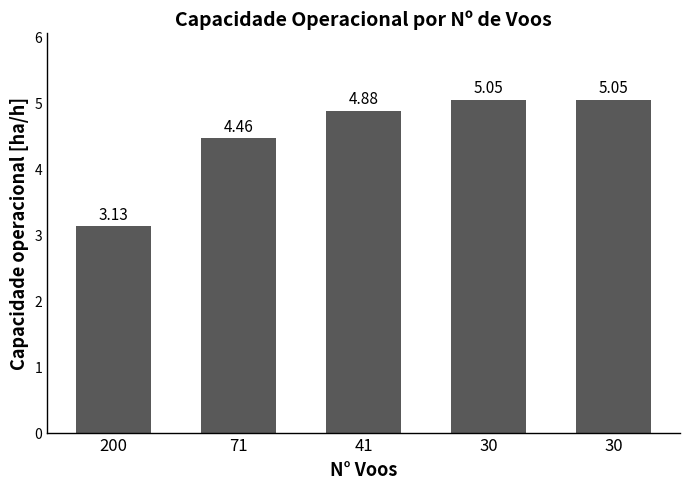

Does the chart contain any negative values?

No